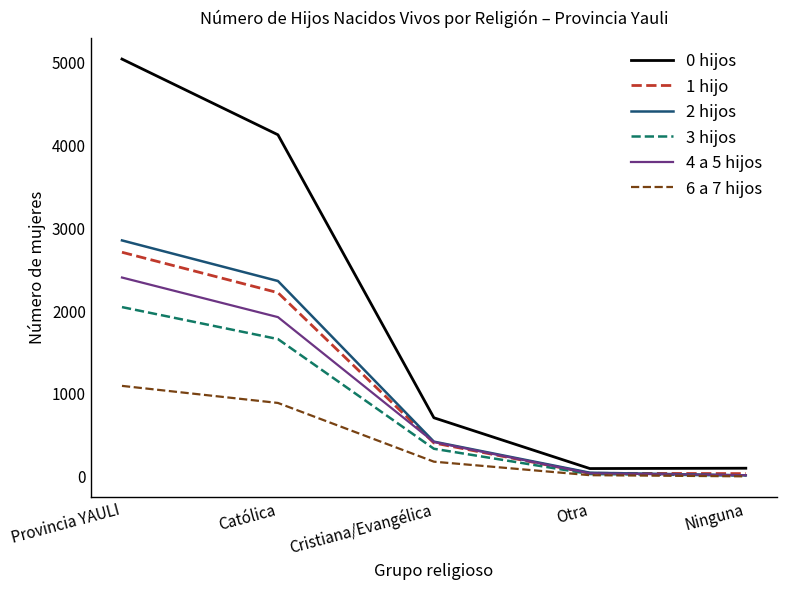

What is the spread (max minus min) of values at Provincia YAULI?

3945